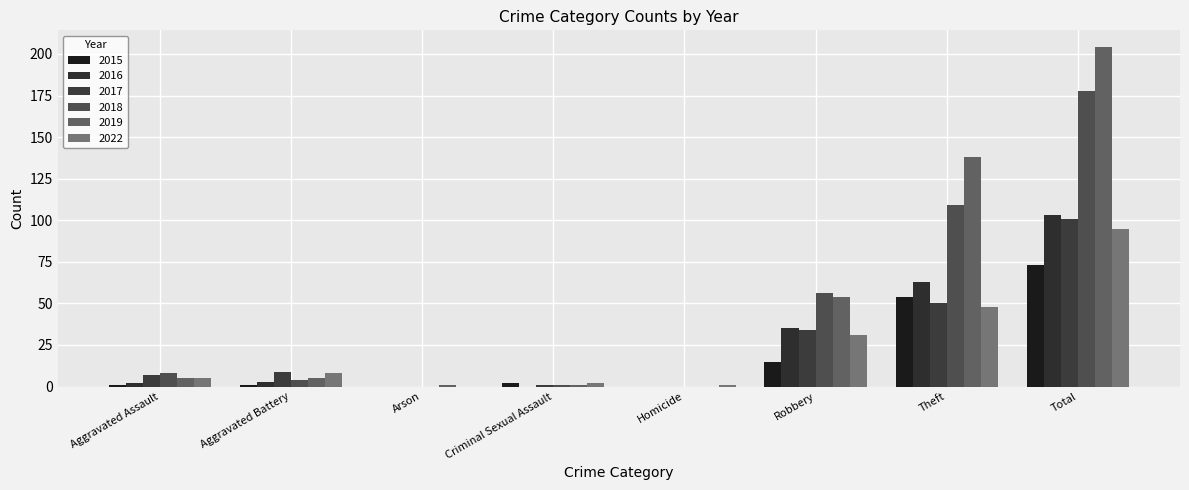

Between Arson and Homicide, which series saw the biggest shift?

2019